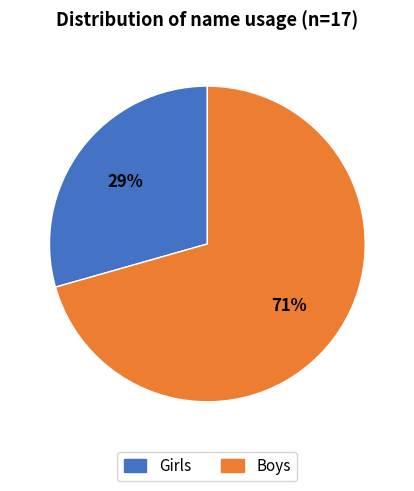

How many slices are in this pie chart?

2